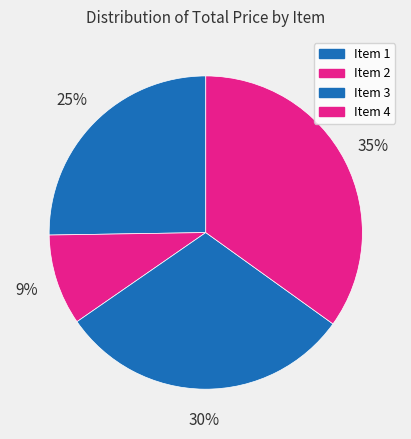

Does Item 1 account for over 50% of the chart?

No